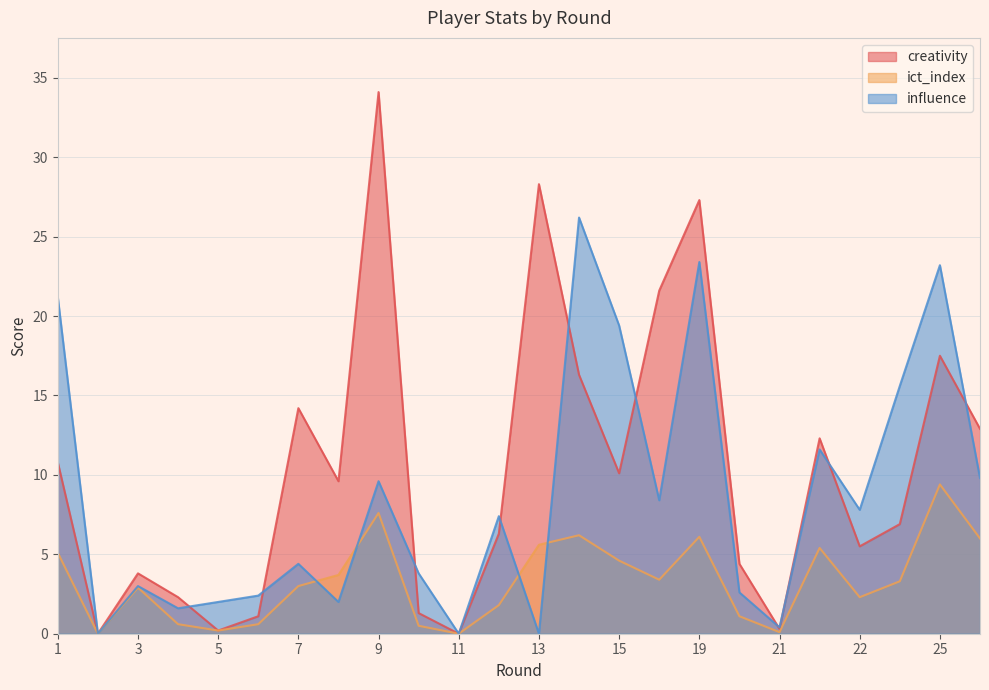

What is the value of the influence point at the 7th from the left?

4.4